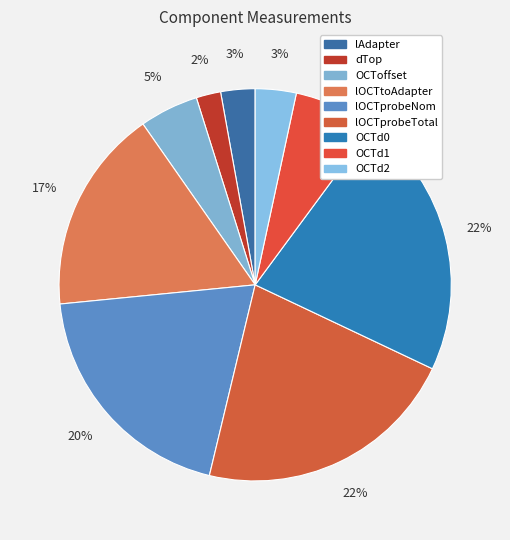

How many slices are in this pie chart?

9